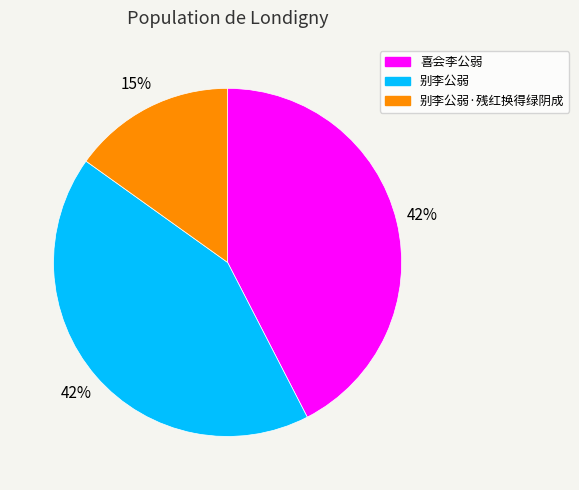

To the nearest percent, what is the difference between the largest and smallest slice percentages?

27%